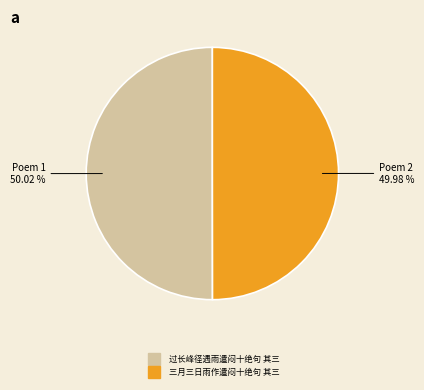

Does any single category account for the majority?

Yes